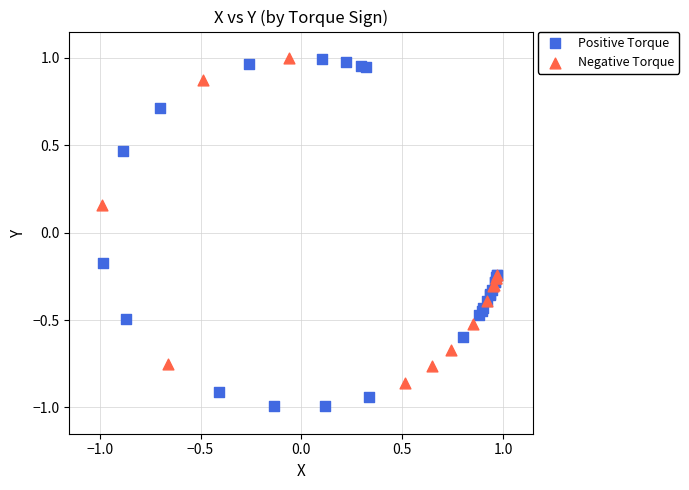

Which series contains the lowest Y value?

Positive Torque